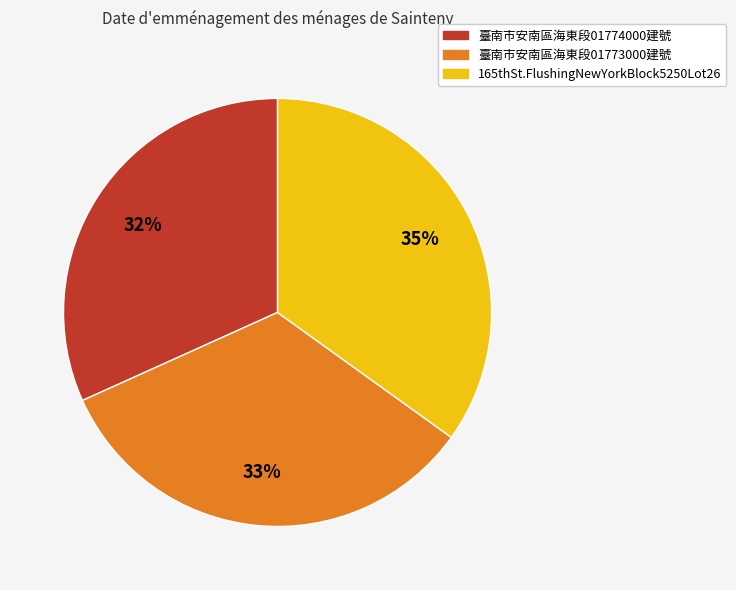

Does 165thSt.FlushingNewYorkBlock5250Lot26 represent more than half of the total?

No